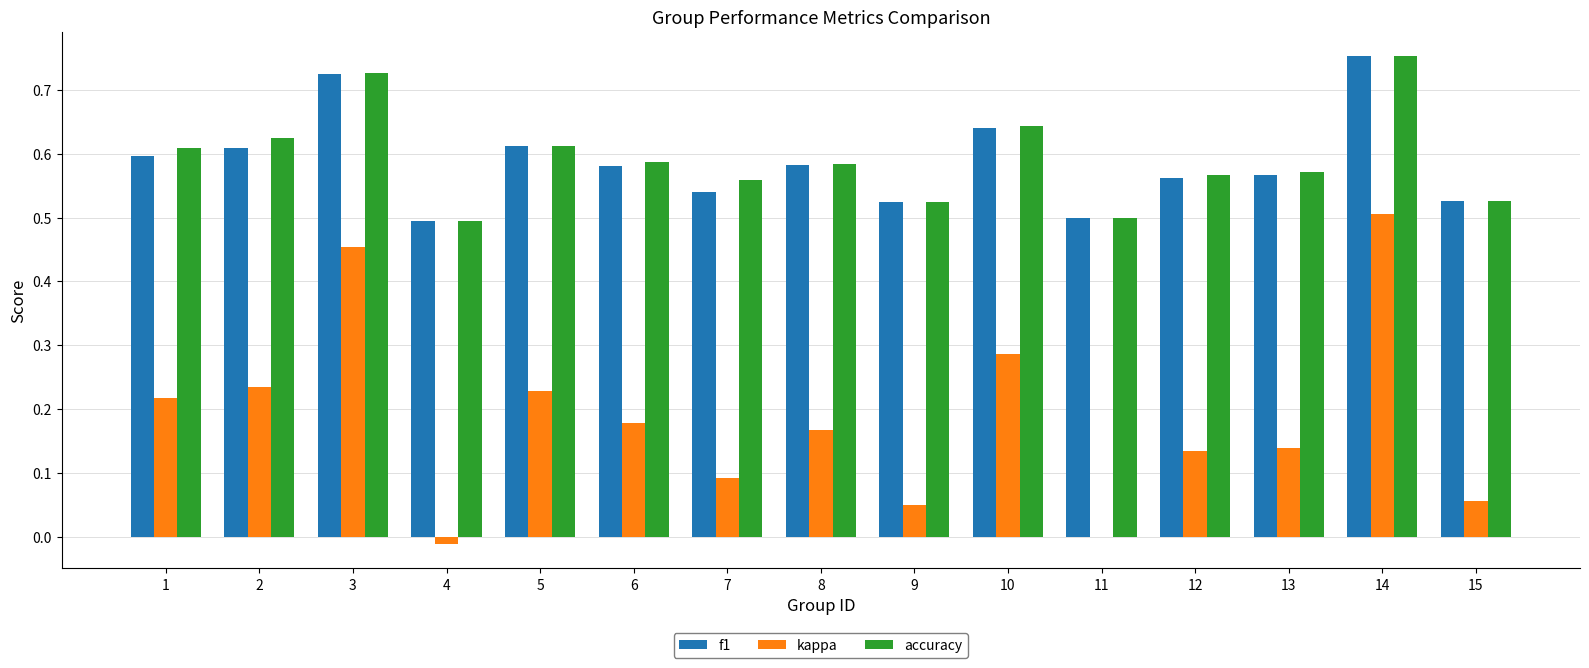

How many data points does each series have?

15